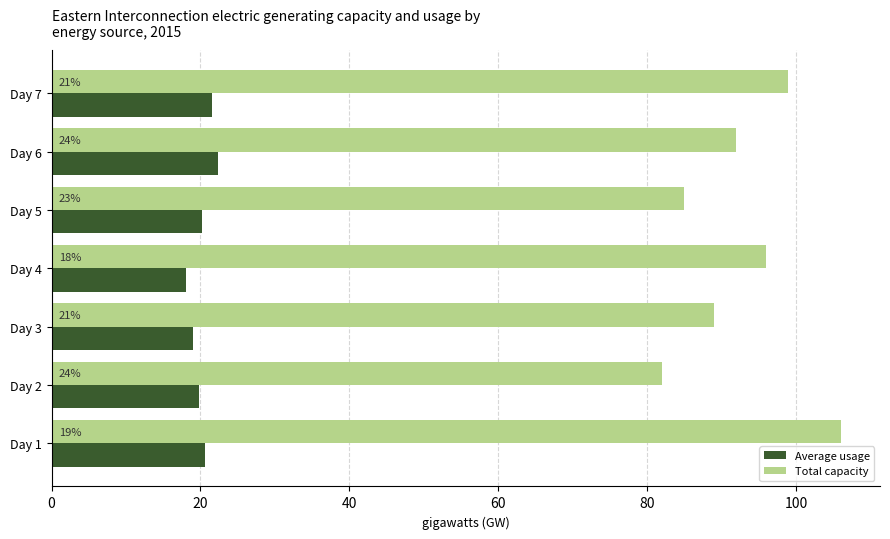

Which series has the largest total across all categories?

Total capacity